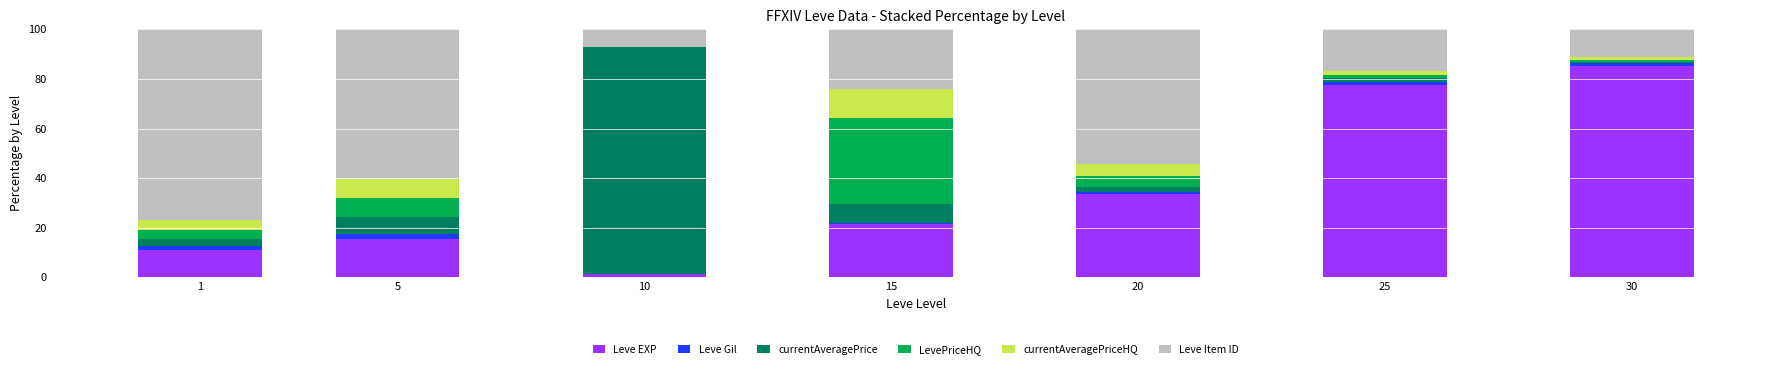

The value of Leve EXP at 25 is 133.1. True or false?

False